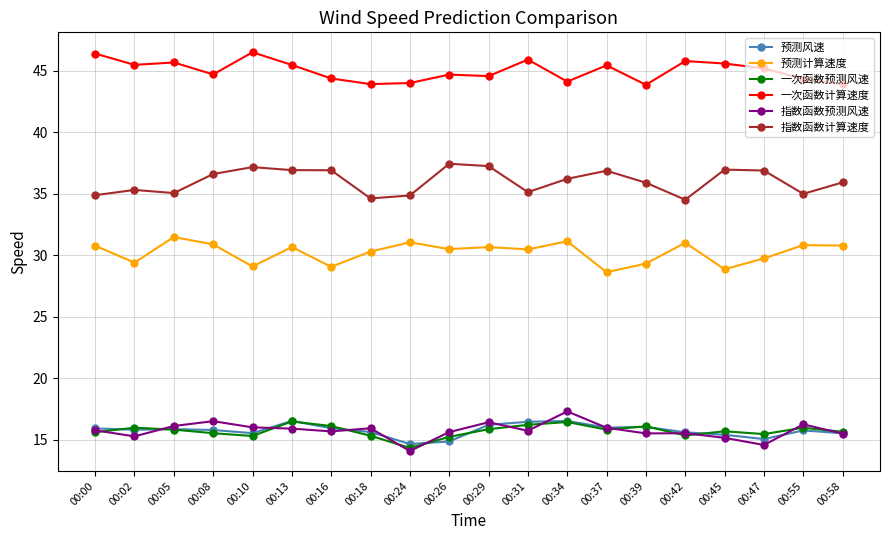

True or false: 预测计算速度 and 预测风速 cross at least once.

False